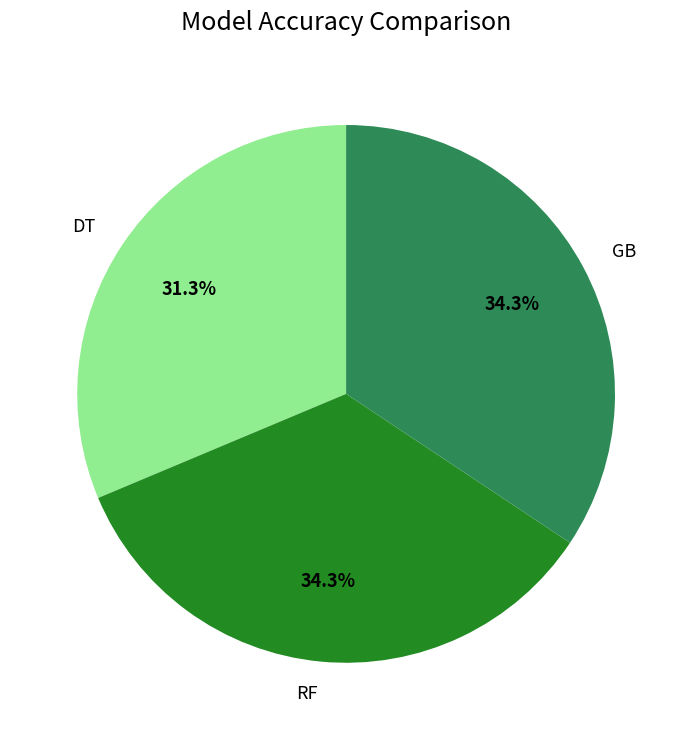

Count the number of slices in the pie.

3